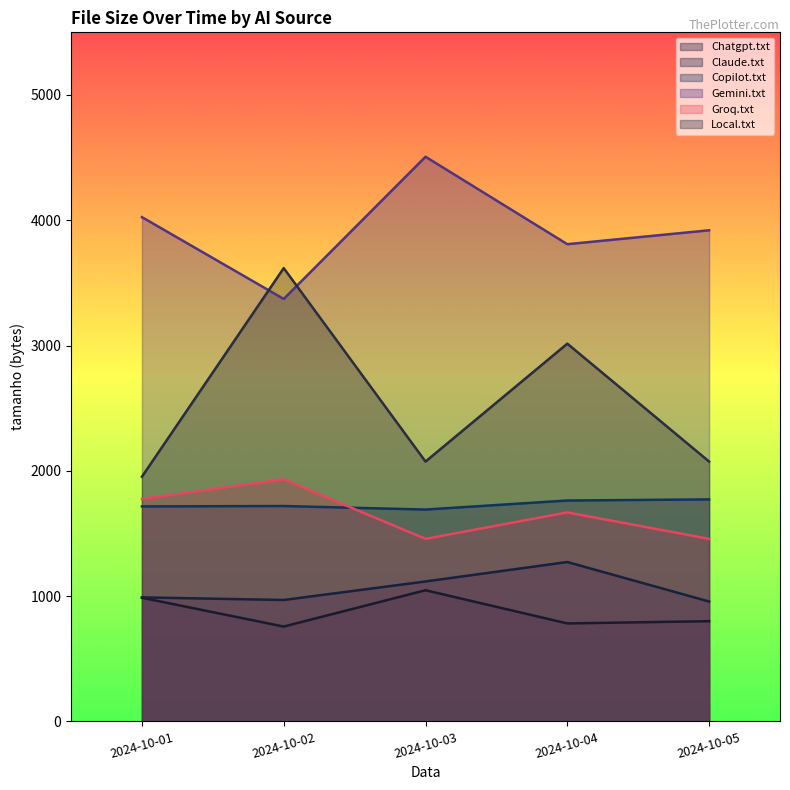

How many lines are shown in the chart?

6